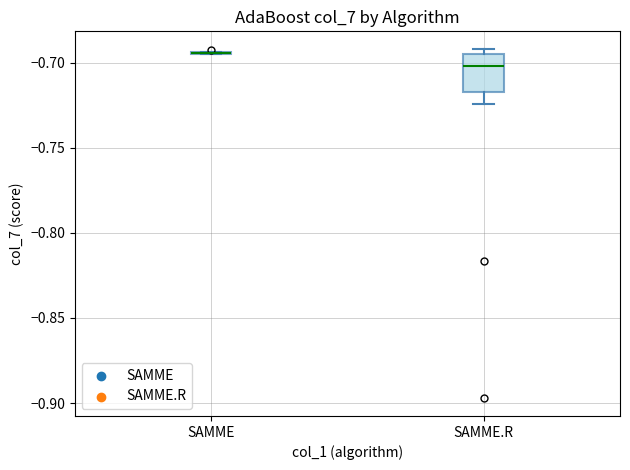

Reading left to right, read every box against the y-axis: the position of its median line, the range the box covers, and the ends of its whiskers. The values are not printed on the chart, so give them approximately, as read against the axis.

SAMME: box collapsed to a line at -0.695, whiskers -0.695 to -0.695
SAMME.R: median -0.700, box -0.715 to -0.695, whiskers -0.725 to -0.690